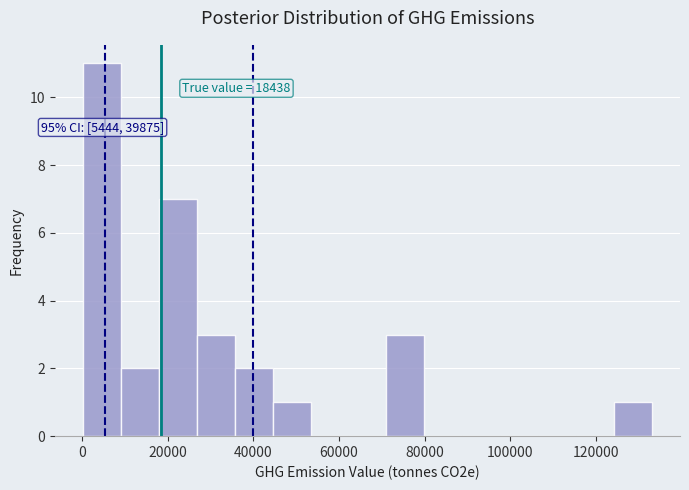

Over which range of the x-axis is the bar tallest?

0 to 10000